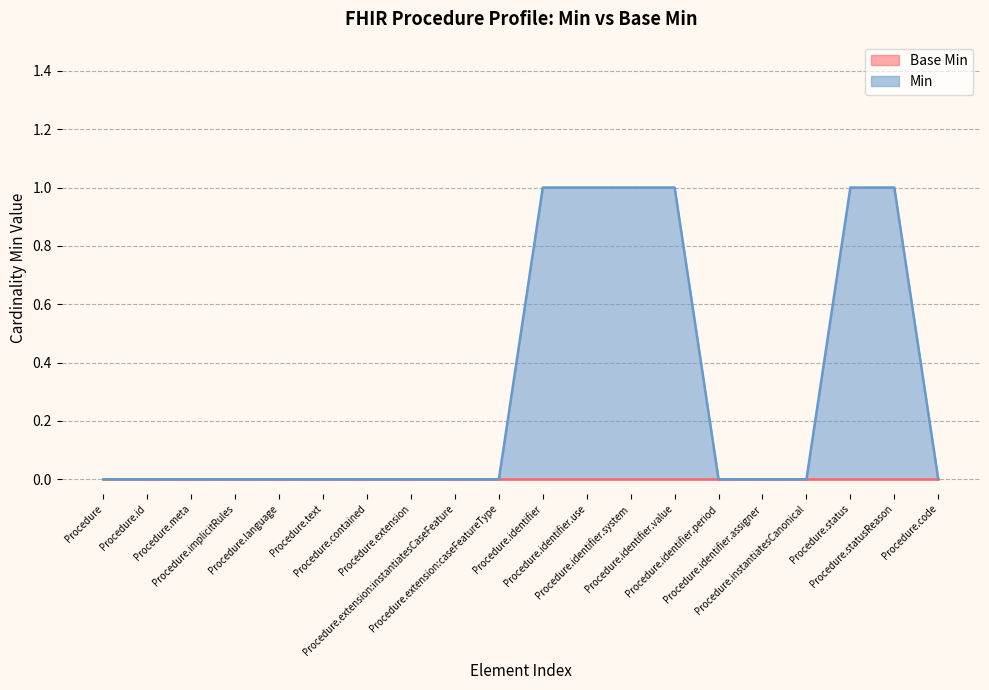

Reading right to left, list all the values displayed in this chart.

0	1	1	0	0	0	1	1	1	1	0	0	0	0	0	0	0	0	0	0